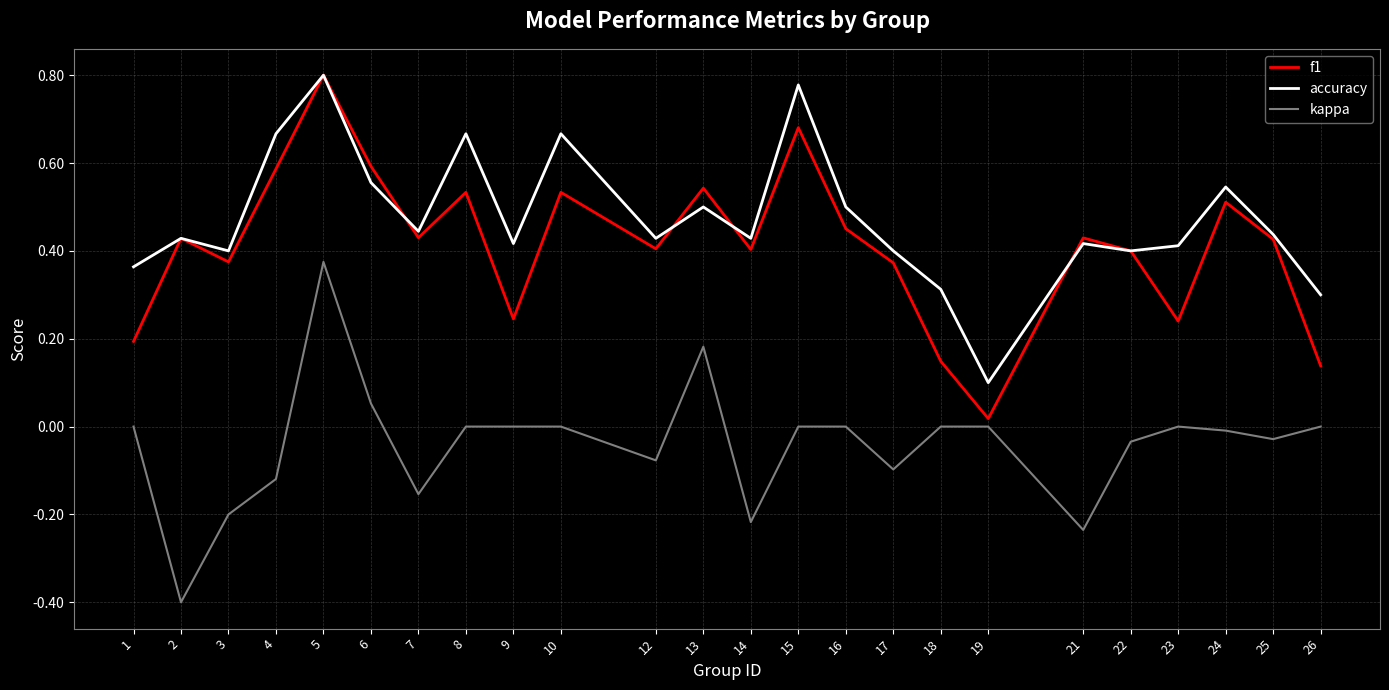

Is this an area chart (filled region under the line)?

No